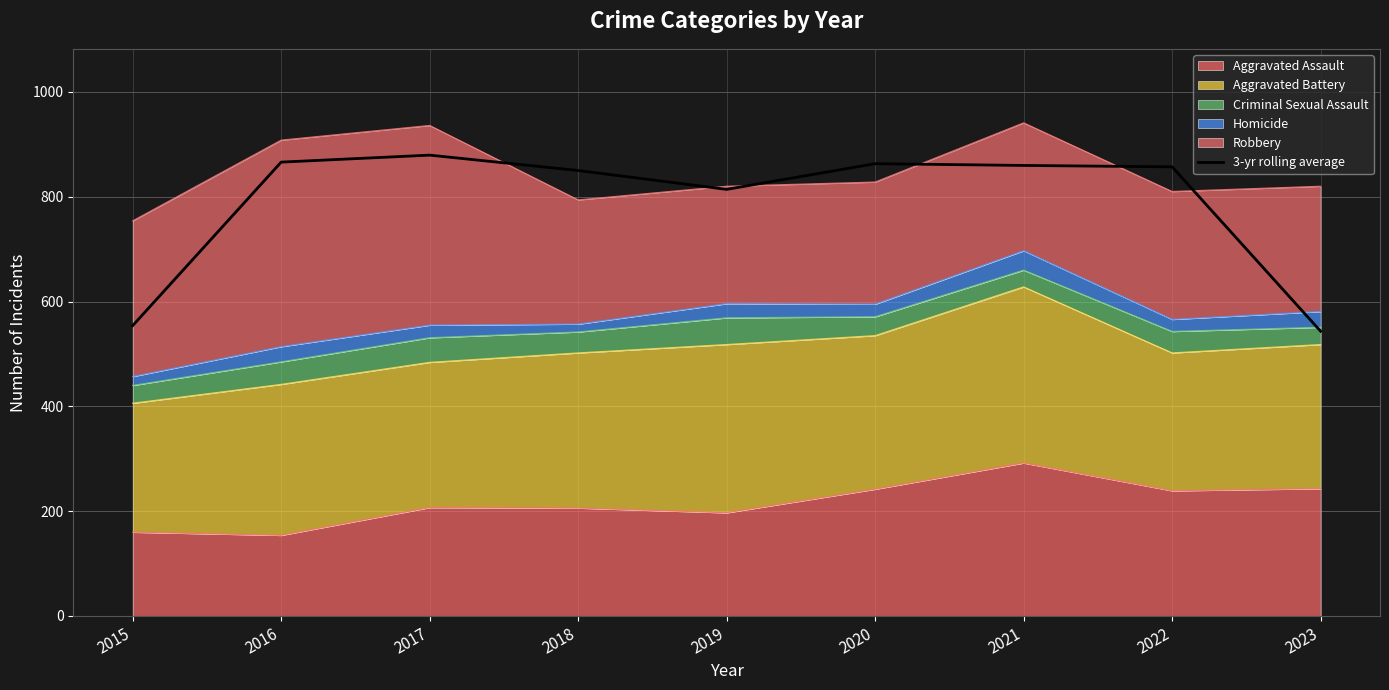

What is the change in value from 2015 to 2020?

+309.0